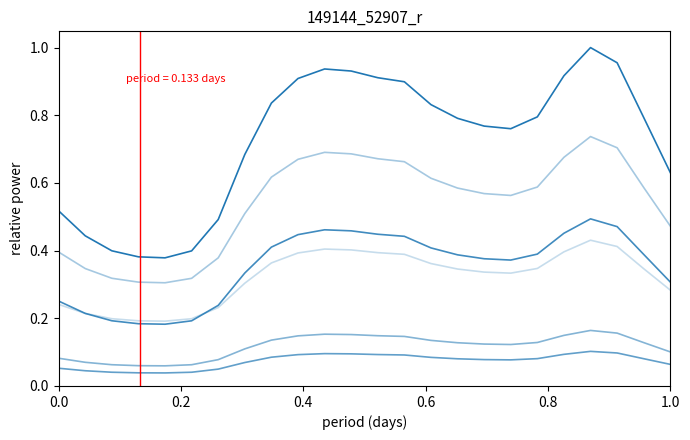

Count the number of data series in this chart.

6